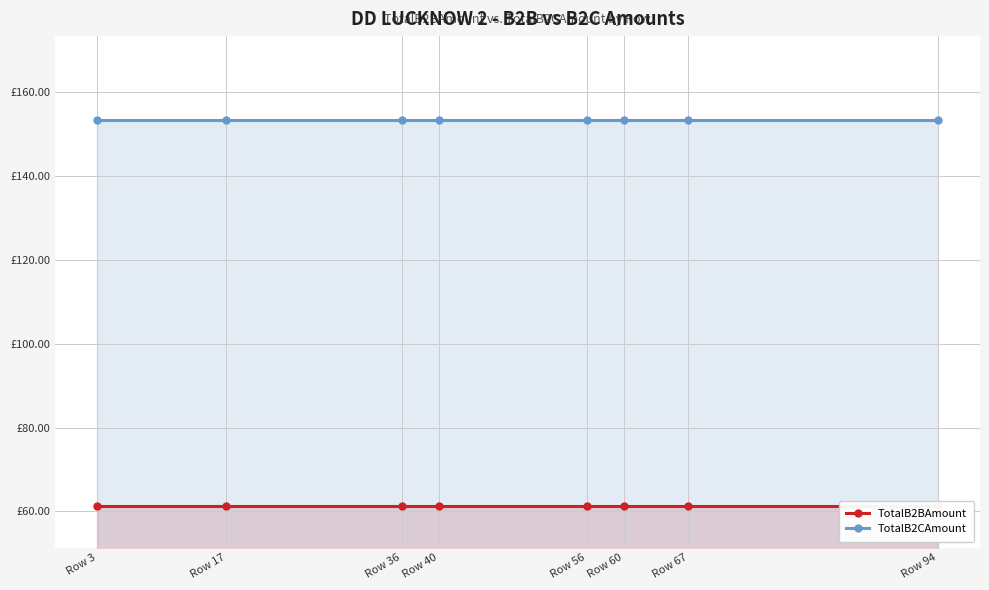

At which category is the sum across all series the highest?

Row 3